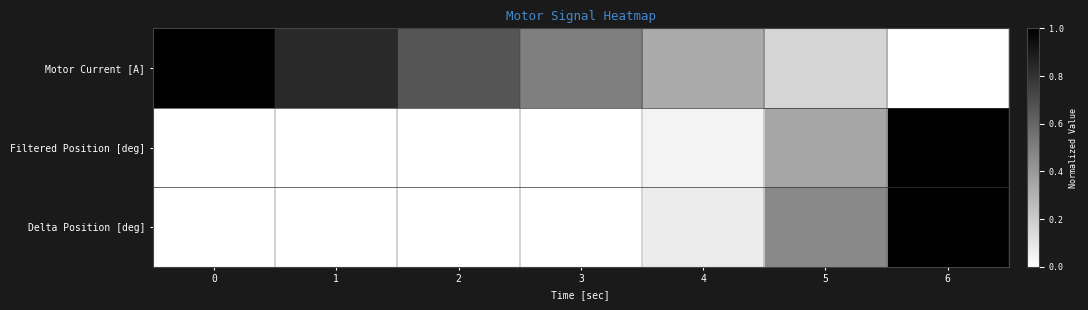

What is the spread (max minus min) of values at 6?

1.0